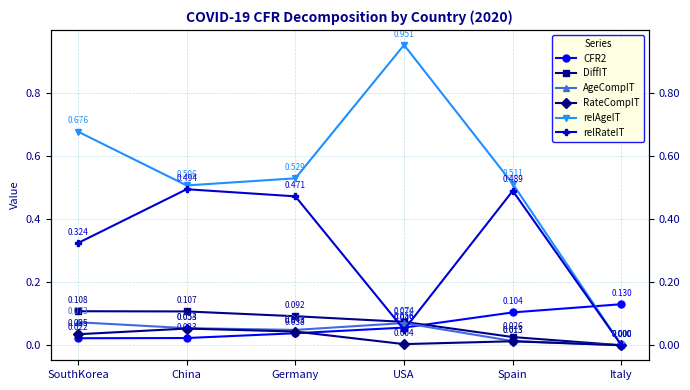

Rank the series by their maximum value, from lowest to highest.

RateCompIT, AgeCompIT, DiffIT, CFR2, relRateIT, relAgeIT